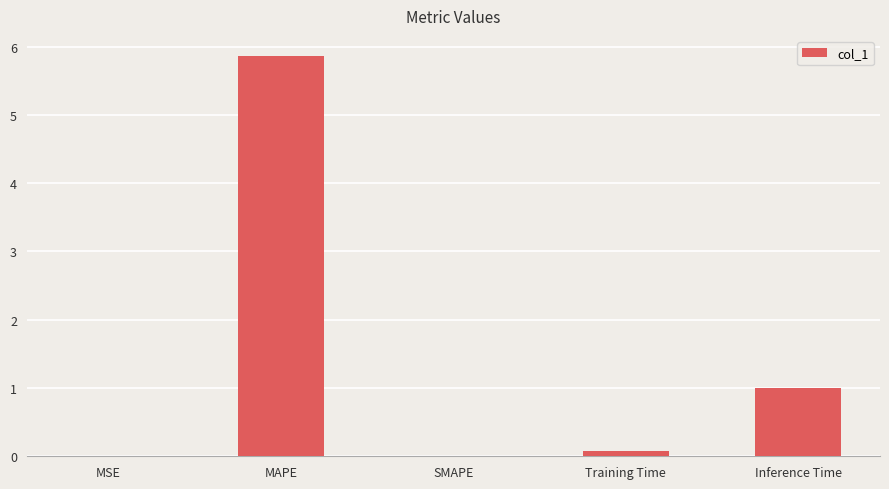

Is it true that the value at Training Time is 0.1?

True